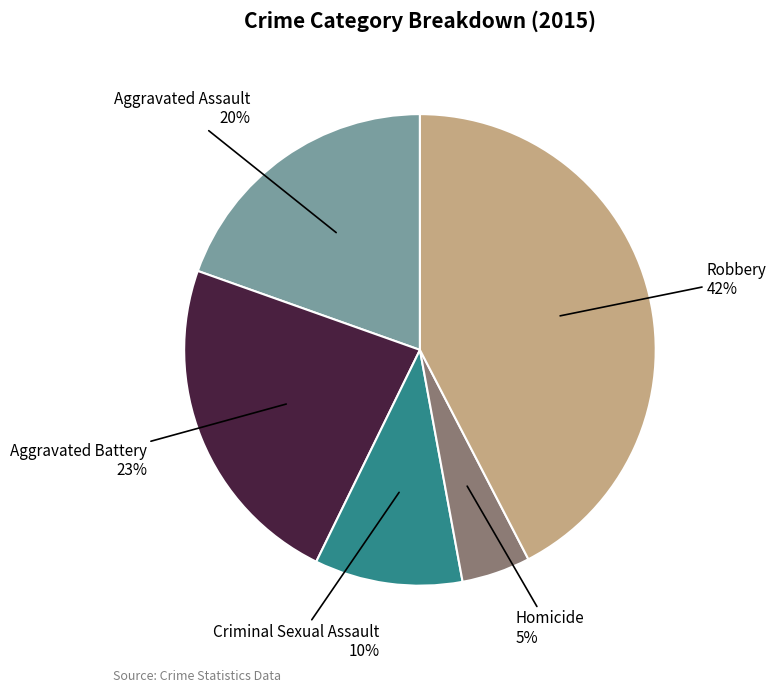

To the nearest percent, what portion does Criminal Sexual Assault represent?

10%